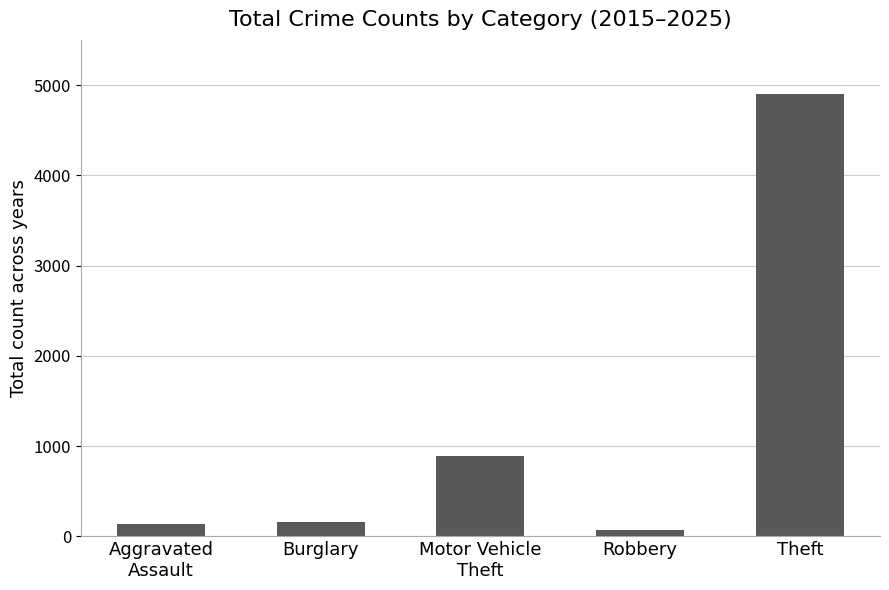

What is the label of the 4th bar from the right?

Burglary